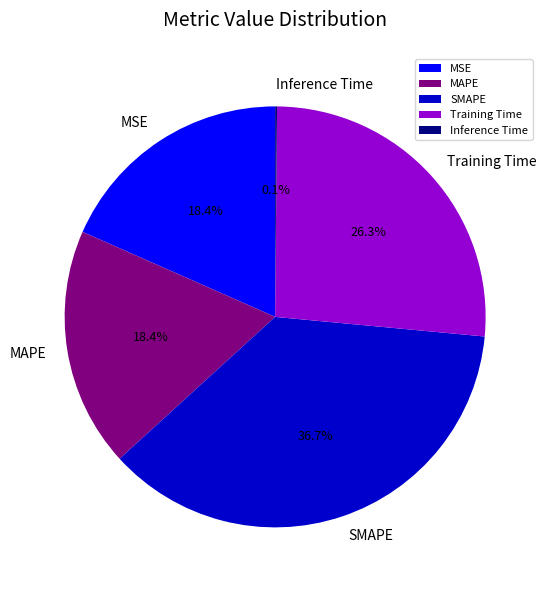

What portion of the pie excludes Training Time?

73.7%